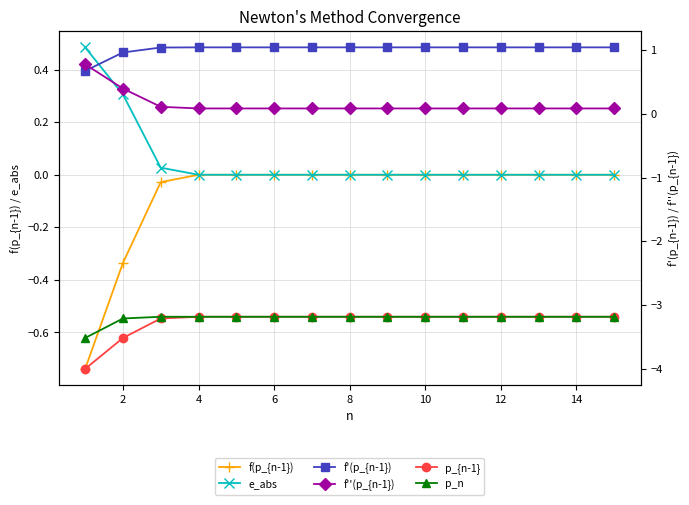

How many values in the f'(p_{n-1}) series are below 1?

2